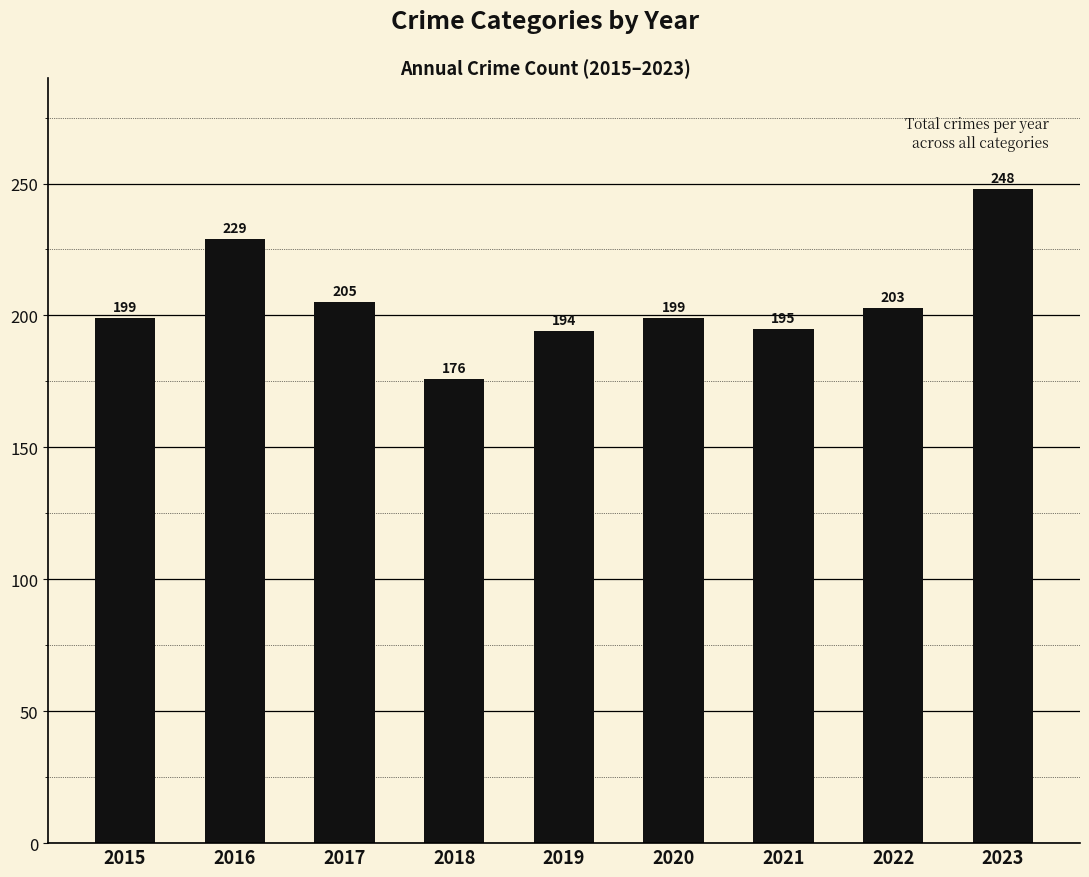

What is the sum of the values at 2016 and 2021?

424